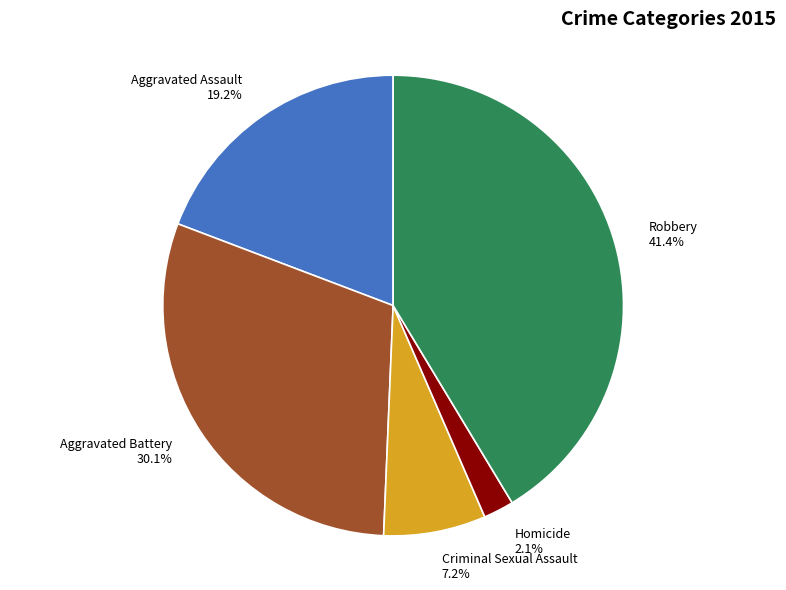

Count the number of slices in the pie.

5